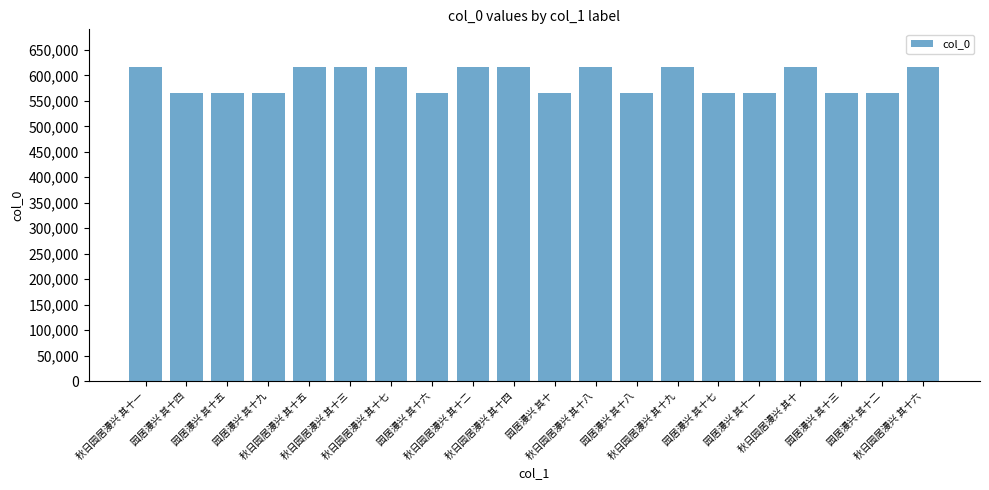

What is the sum of all values?

11809520